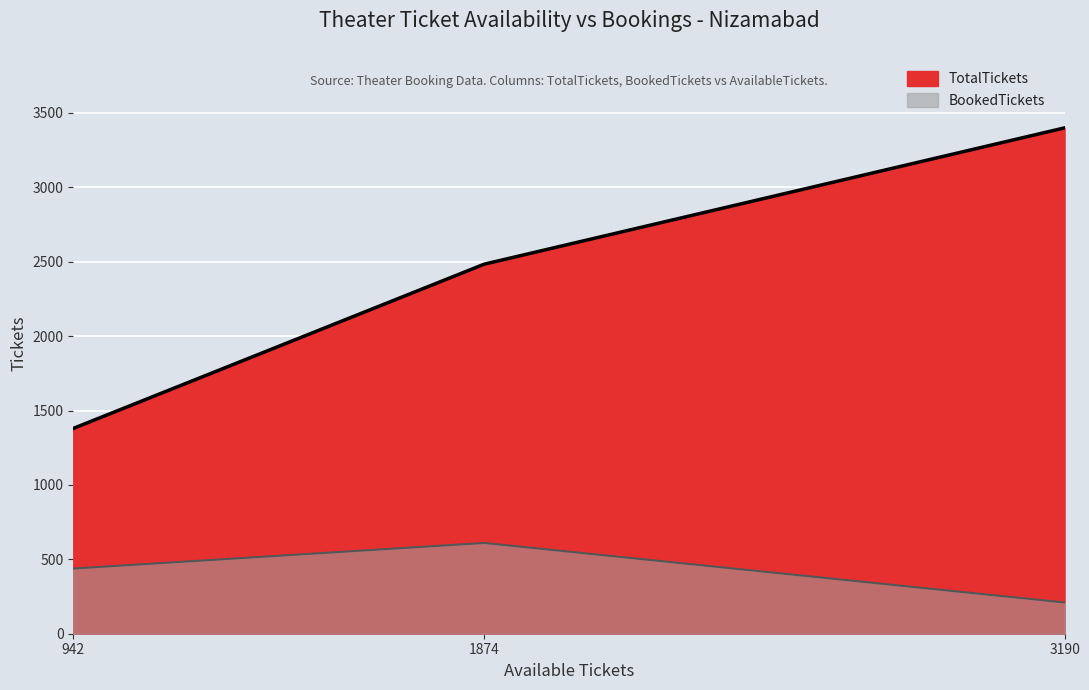

What is the average value?

2421